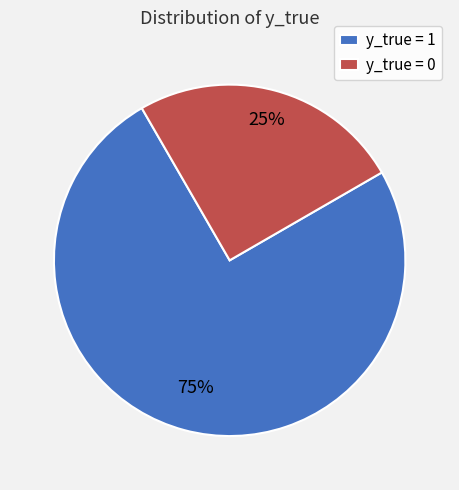

Is there any slice that represents more than half of the pie?

Yes